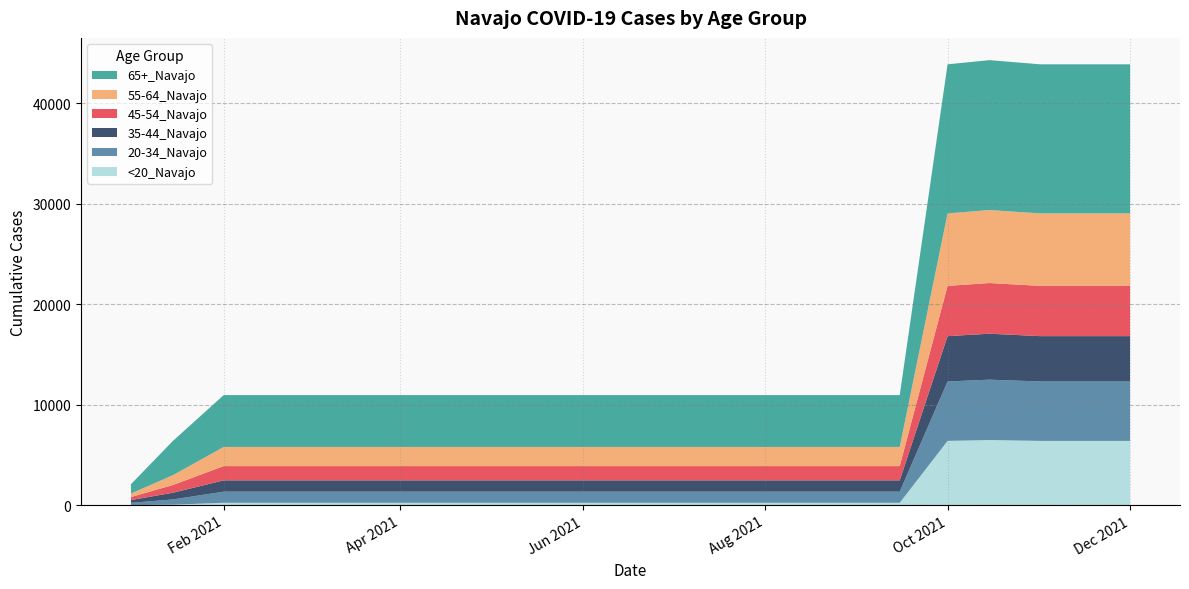

Reading left to right, what are all the values shown in this chart?

<20_Navajo: 1/1/2021=6	1/15/2021=45	2/1/2021=238	2/15/2021=238	3/1/2021=238	3/15/2021=238	4/1/2021=238	4/15/2021=238	5/1/2021=238	5/15/2021=238	6/1/2021=238	6/15/2021=238	7/1/2021=238	7/15/2021=238	8/1/2021=238	8/15/2021=238	9/1/2021=238	9/15/2021=238	10/1/2021=6396	10/15/2021=6484	11/1/2021=6396	11/15/2021=6396	12/1/2021=6396
20-34_Navajo: 1/1/2021=225	1/15/2021=524	2/1/2021=1106	2/15/2021=1106	3/1/2021=1106	3/15/2021=1106	4/1/2021=1106	4/15/2021=1106	5/1/2021=1106	5/15/2021=1106	6/1/2021=1106	6/15/2021=1106	7/1/2021=1106	7/15/2021=1106	8/1/2021=1106	8/15/2021=1106	9/1/2021=1106	9/15/2021=1106	10/1/2021=5915	10/15/2021=6007	11/1/2021=5915	11/15/2021=5915	12/1/2021=5915
35-44_Navajo: 1/1/2021=279	1/15/2021=668	2/1/2021=1125	2/15/2021=1125	3/1/2021=1125	3/15/2021=1125	4/1/2021=1125	4/15/2021=1125	5/1/2021=1125	5/15/2021=1125	6/1/2021=1125	6/15/2021=1125	7/1/2021=1125	7/15/2021=1125	8/1/2021=1125	8/15/2021=1125	9/1/2021=1125	9/15/2021=1125	10/1/2021=4514	10/15/2021=4575	11/1/2021=4514	11/15/2021=4514	12/1/2021=4514
45-54_Navajo: 1/1/2021=299	1/15/2021=767	2/1/2021=1419	2/15/2021=1419	3/1/2021=1419	3/15/2021=1419	4/1/2021=1419	4/15/2021=1419	5/1/2021=1419	5/15/2021=1419	6/1/2021=1419	6/15/2021=1419	7/1/2021=1419	7/15/2021=1419	8/1/2021=1419	8/15/2021=1419	9/1/2021=1419	9/15/2021=1419	10/1/2021=5002	10/15/2021=5044	11/1/2021=5002	11/15/2021=5002	12/1/2021=5002
55-64_Navajo: 1/1/2021=351	1/15/2021=978	2/1/2021=1905	2/15/2021=1905	3/1/2021=1905	3/15/2021=1905	4/1/2021=1905	4/15/2021=1905	5/1/2021=1905	5/15/2021=1905	6/1/2021=1905	6/15/2021=1905	7/1/2021=1905	7/15/2021=1905	8/1/2021=1905	8/15/2021=1905	9/1/2021=1905	9/15/2021=1905	10/1/2021=7214	10/15/2021=7266	11/1/2021=7214	11/15/2021=7214	12/1/2021=7214
65+_Navajo: 1/1/2021=928	1/15/2021=3408	2/1/2021=5162	2/15/2021=5162	3/1/2021=5162	3/15/2021=5162	4/1/2021=5162	4/15/2021=5162	5/1/2021=5162	5/15/2021=5162	6/1/2021=5162	6/15/2021=5162	7/1/2021=5162	7/15/2021=5162	8/1/2021=5162	8/15/2021=5162	9/1/2021=5162	9/15/2021=5162	10/1/2021=14839	10/15/2021=14920	11/1/2021=14839	11/15/2021=14839	12/1/2021=14839